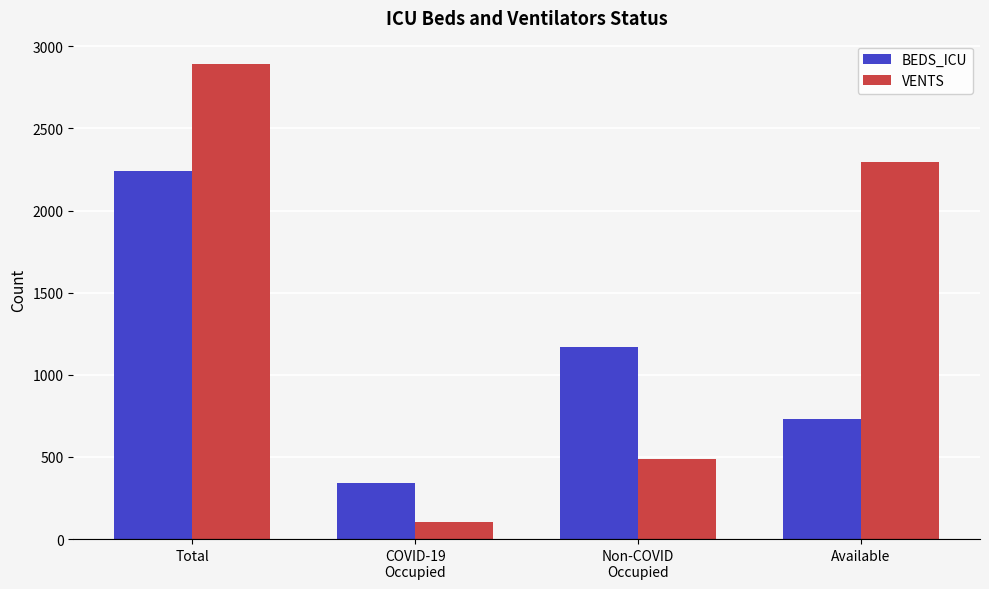

Rank the series by their maximum value, from highest to lowest.

VENTS, BEDS_ICU